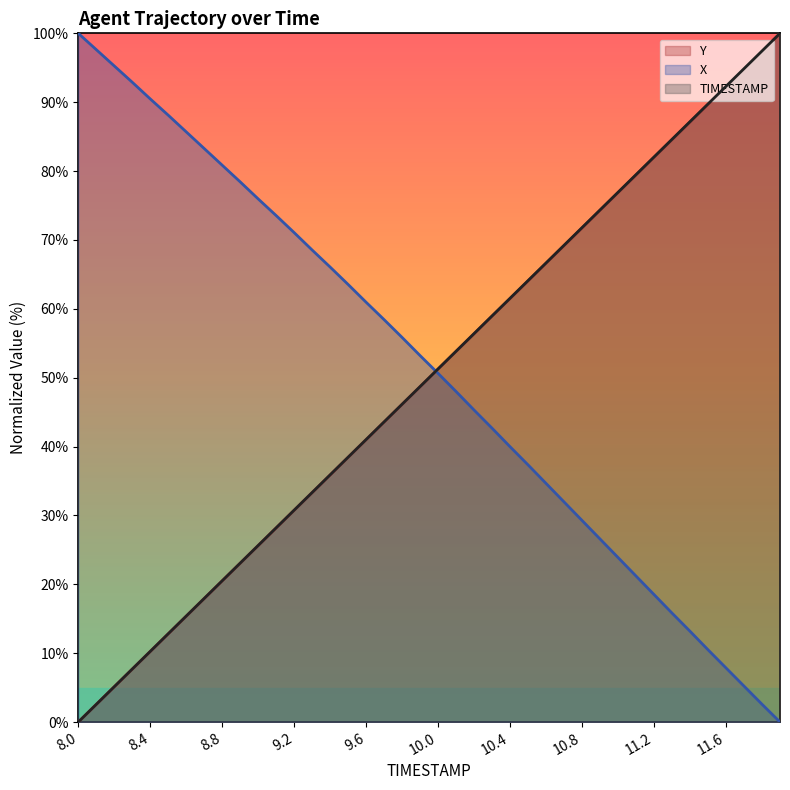

At which category is the sum across all series the highest?

11.9